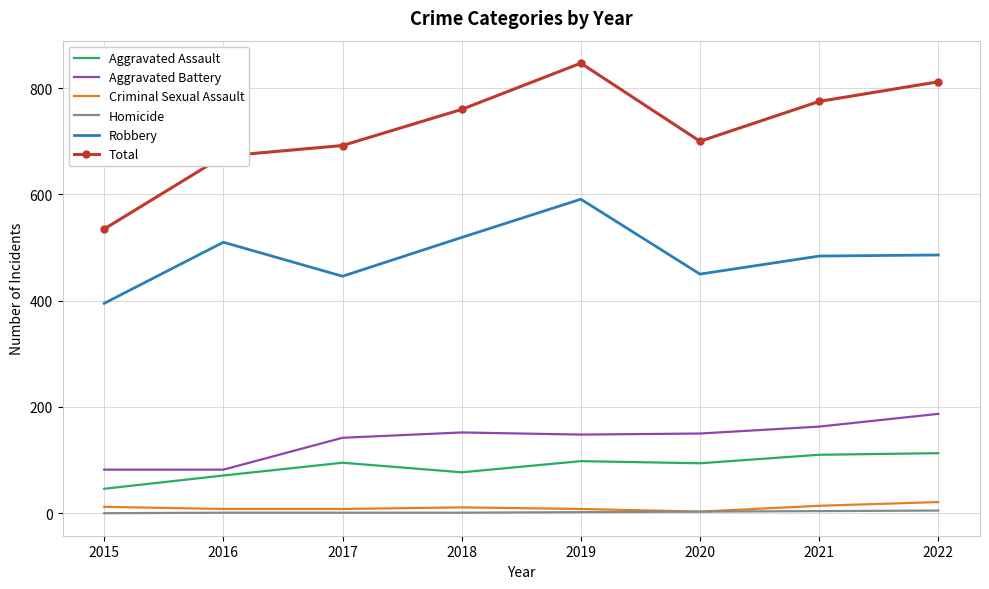

Is the value of Homicide at 2016 greater than the value of Total at 2019?

No